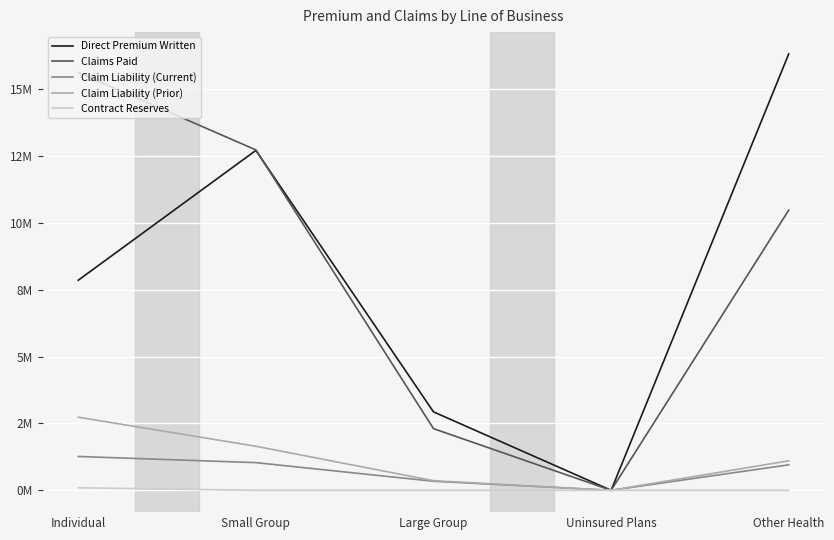

What is the difference between the maximum and minimum values in the Claim Liability (Prior) series?

2732669